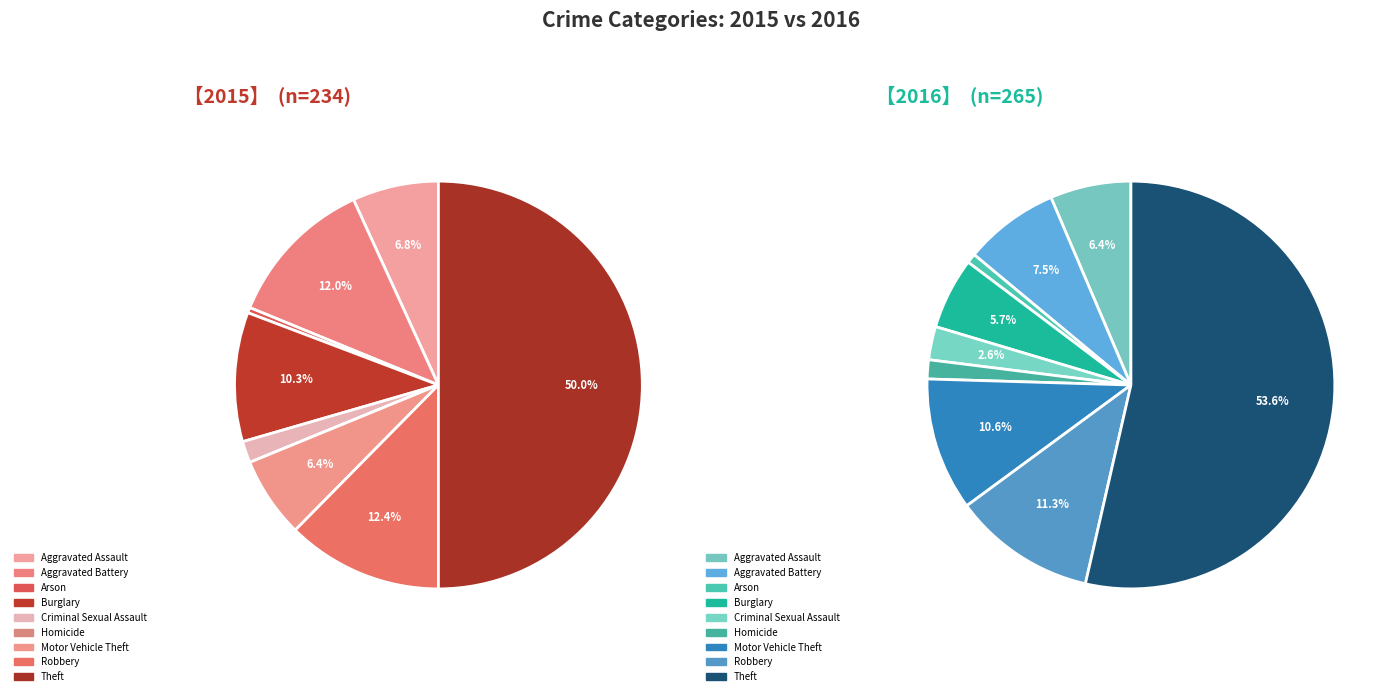

Rank the categories by value from lowest to highest.

Arson, Homicide, Criminal Sexual Assault, Burglary, Aggravated Assault, Aggravated Battery, Motor Vehicle Theft, Robbery, Theft